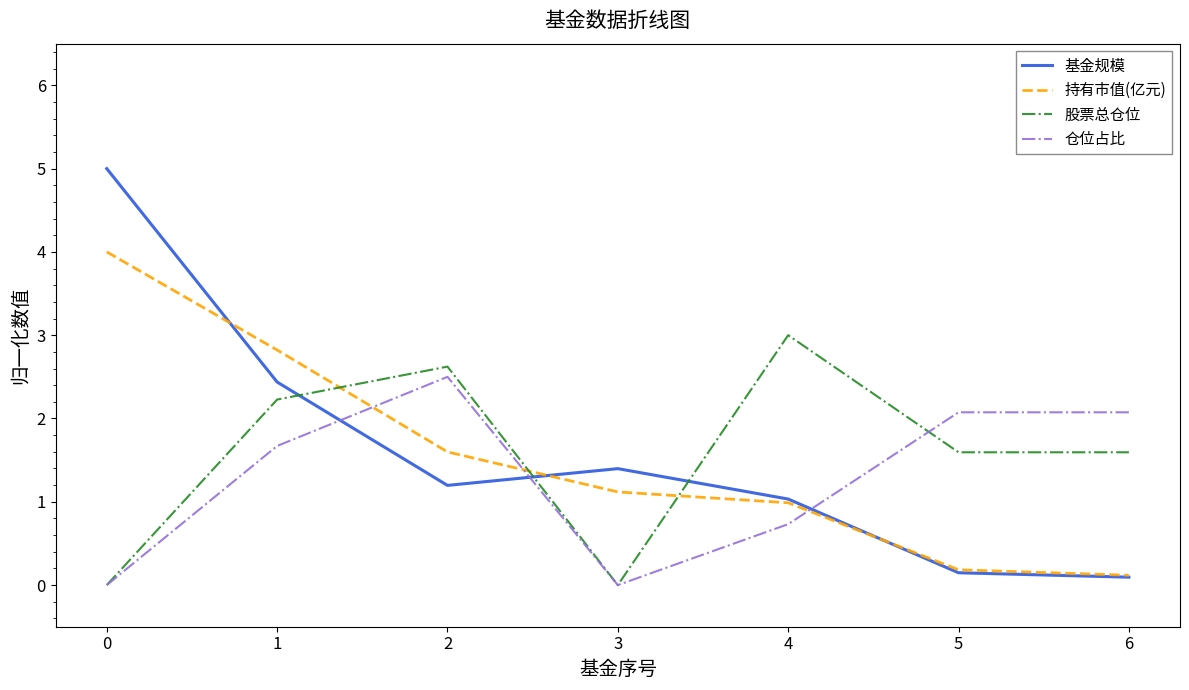

What is the greatest value displayed?

5.0